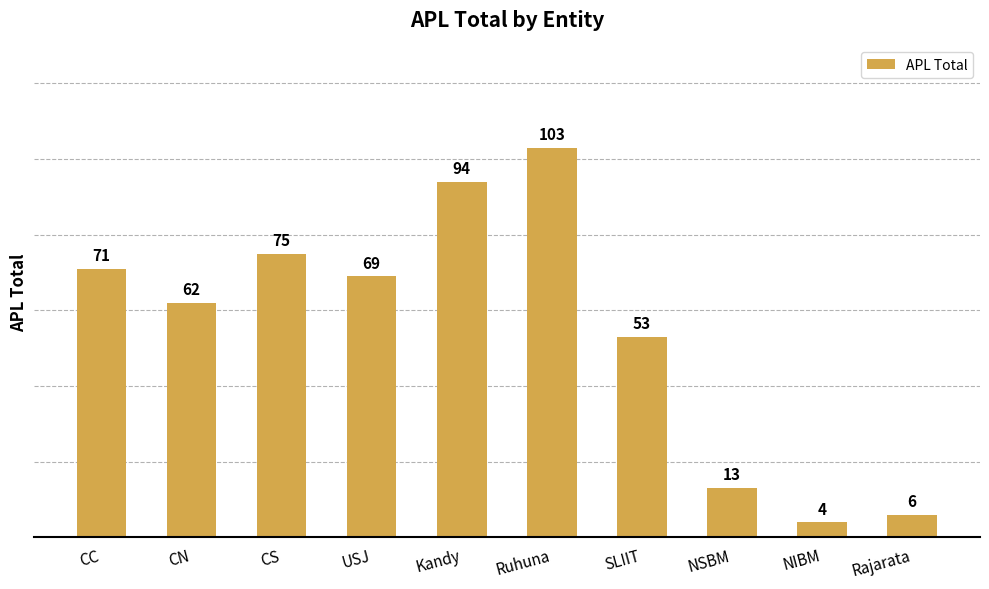

What is the ratio of the value at Kandy to the value at USJ?

1.4